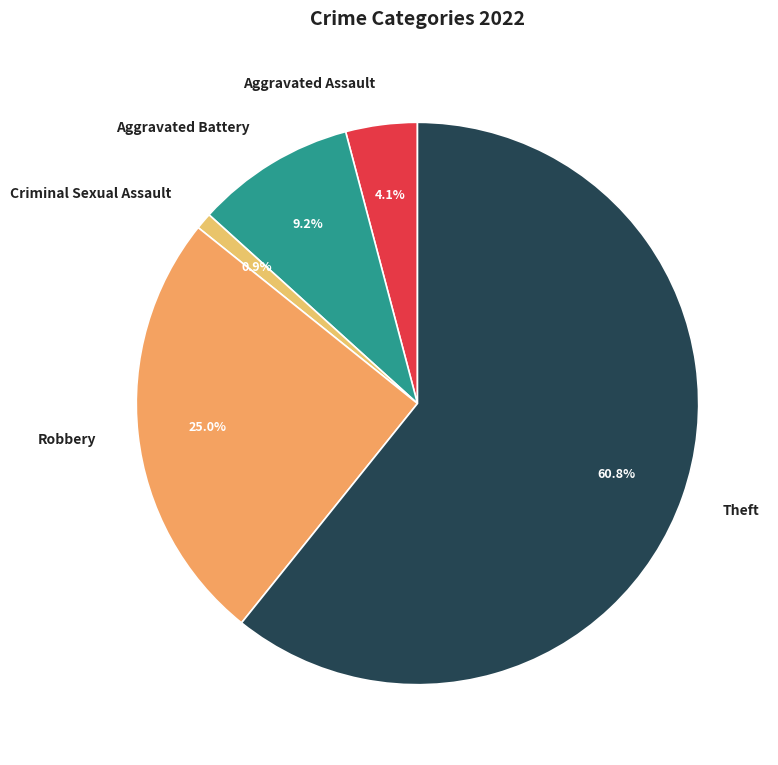

How many segments does this pie chart have?

5